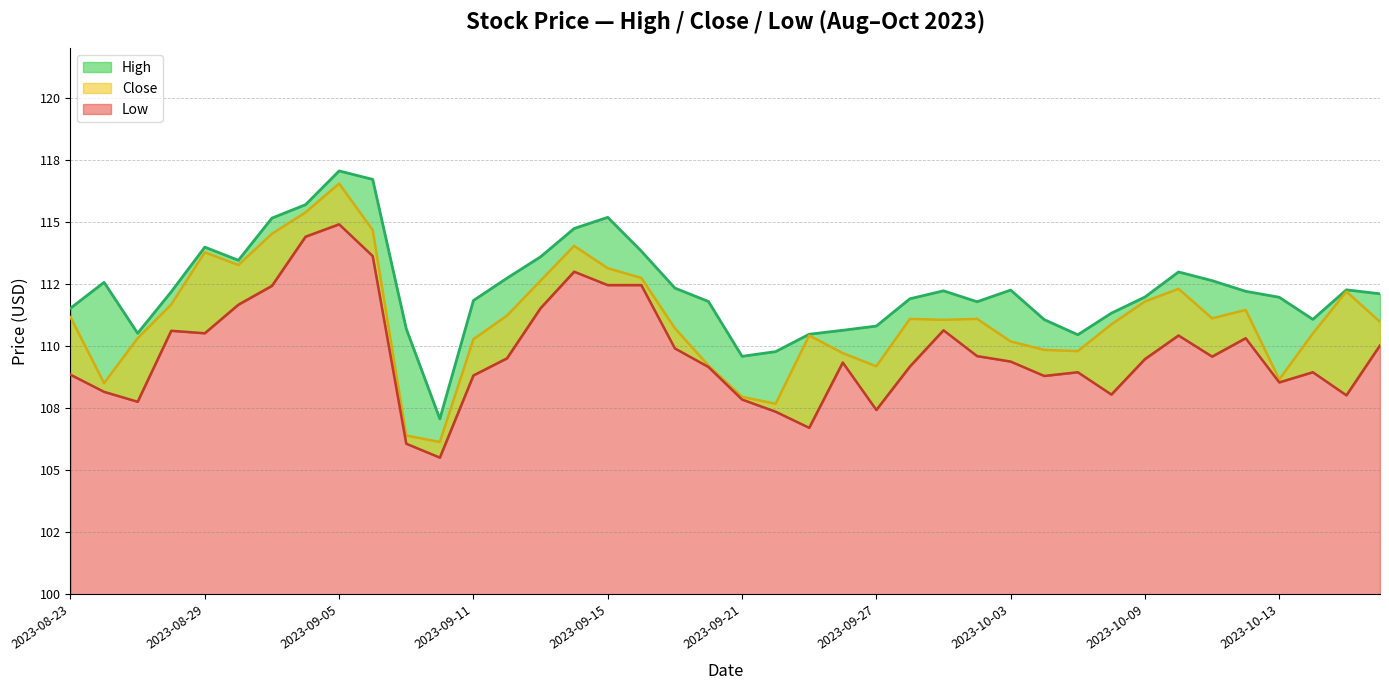

How many data points in Low are above 109?

24